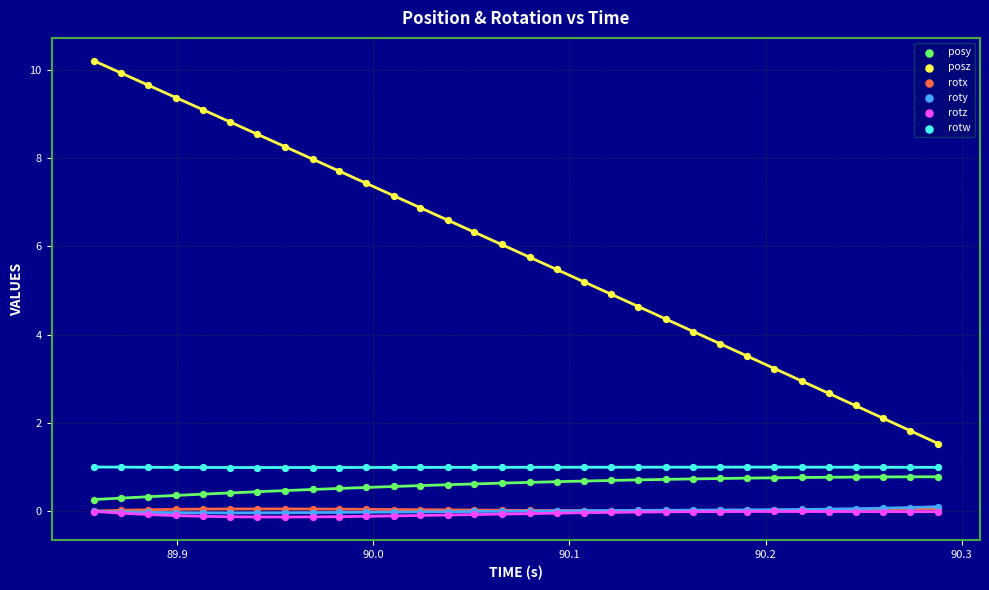

Which series reaches the minimum Y coordinate?

rotz